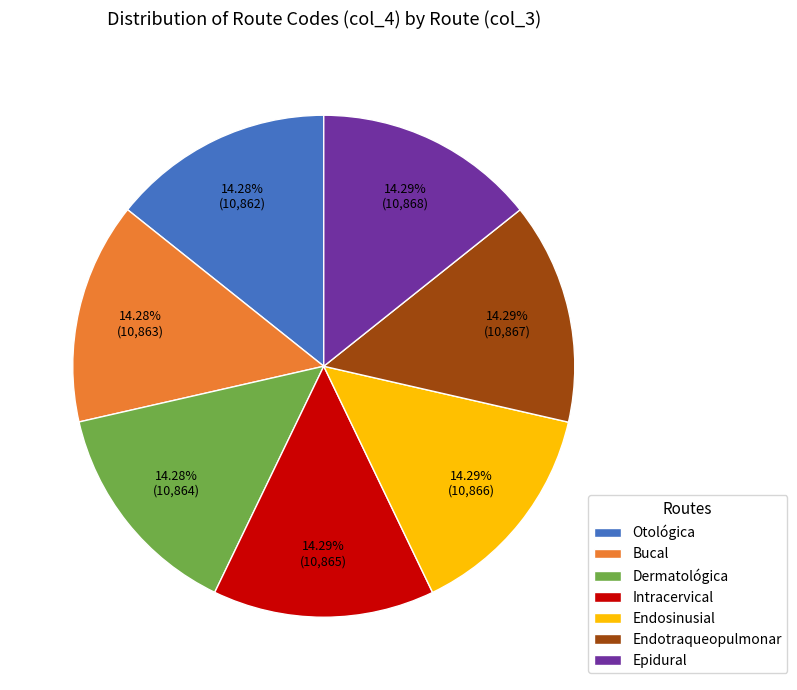

What percentage is the Otológica slice, to the nearest percent?

14%